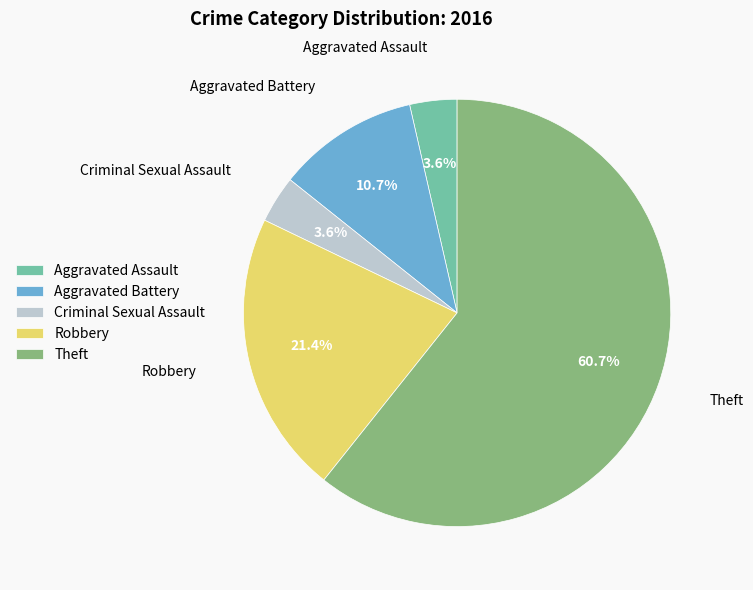

Which slice is the largest?

Theft